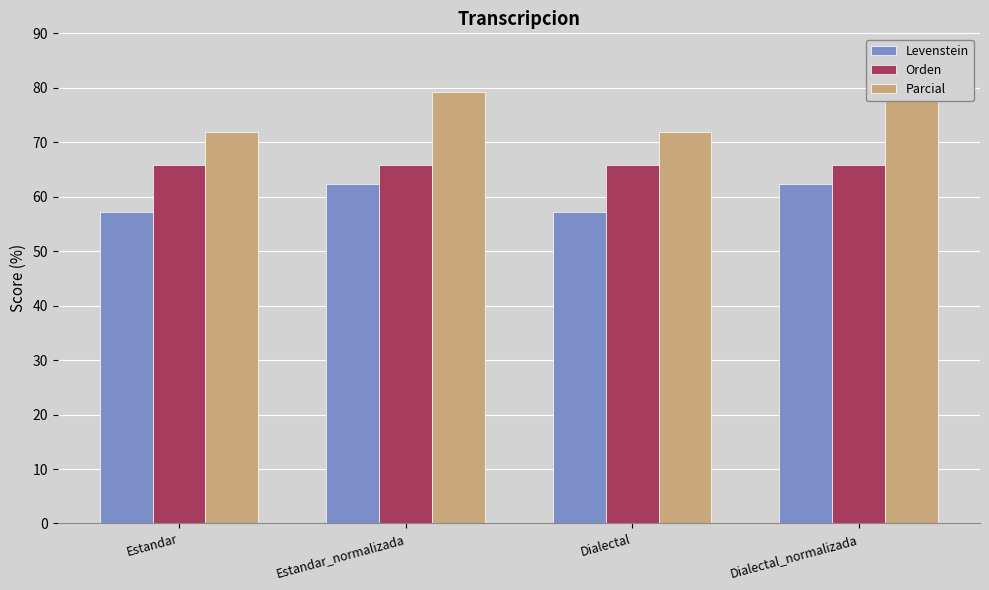

What position from the right is Estandar?

4